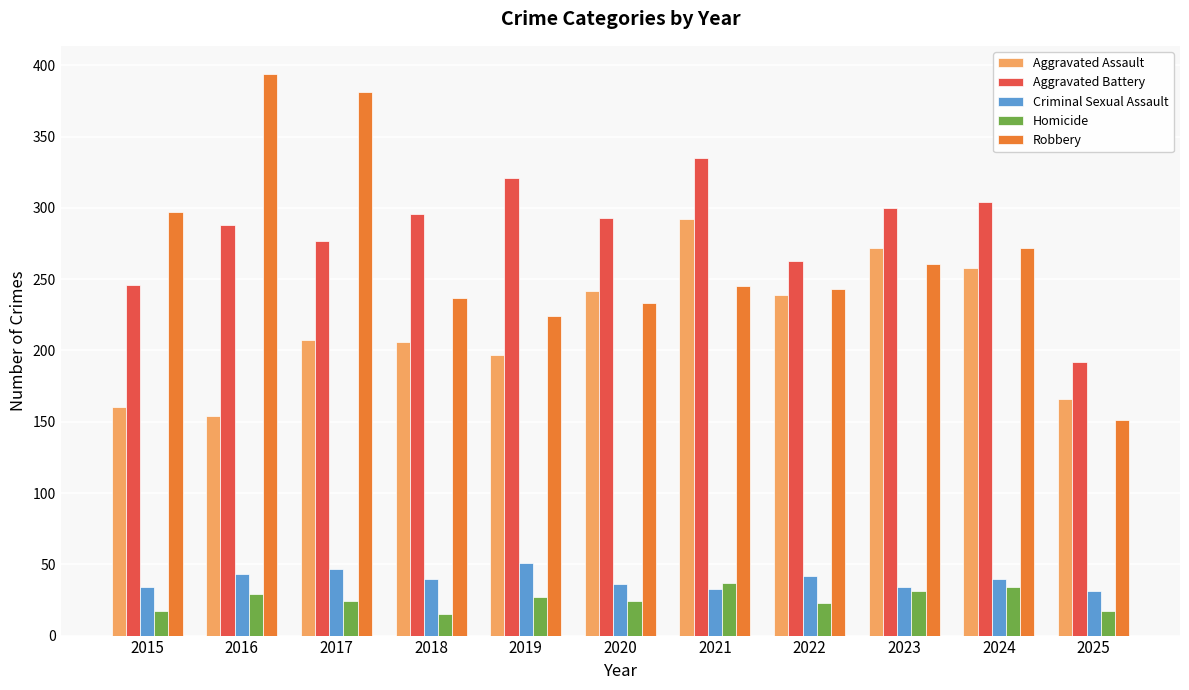

What is the difference between the Aggravated Assault values at 2017 and 2018?

1